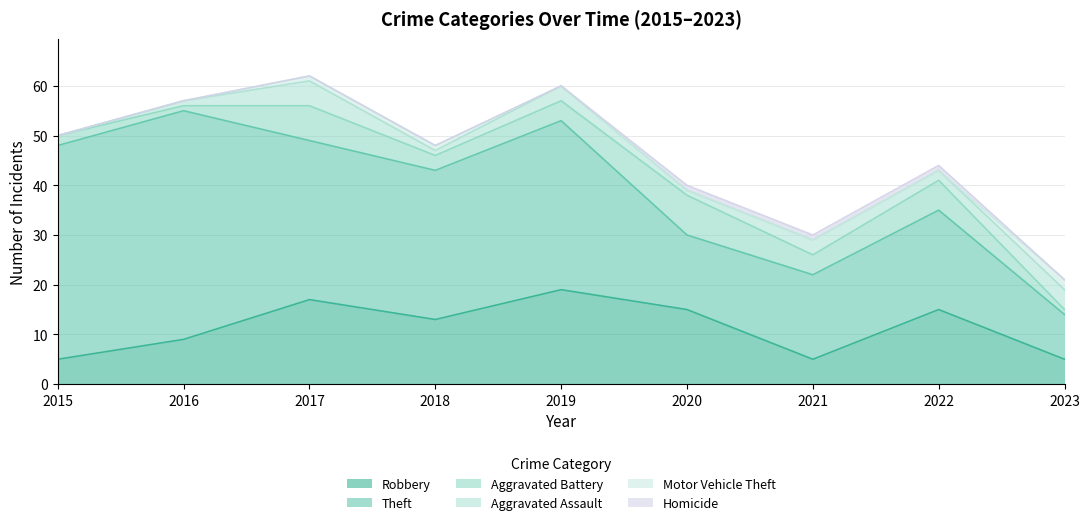

Between 2015 and 2020, which series saw the biggest shift?

Theft